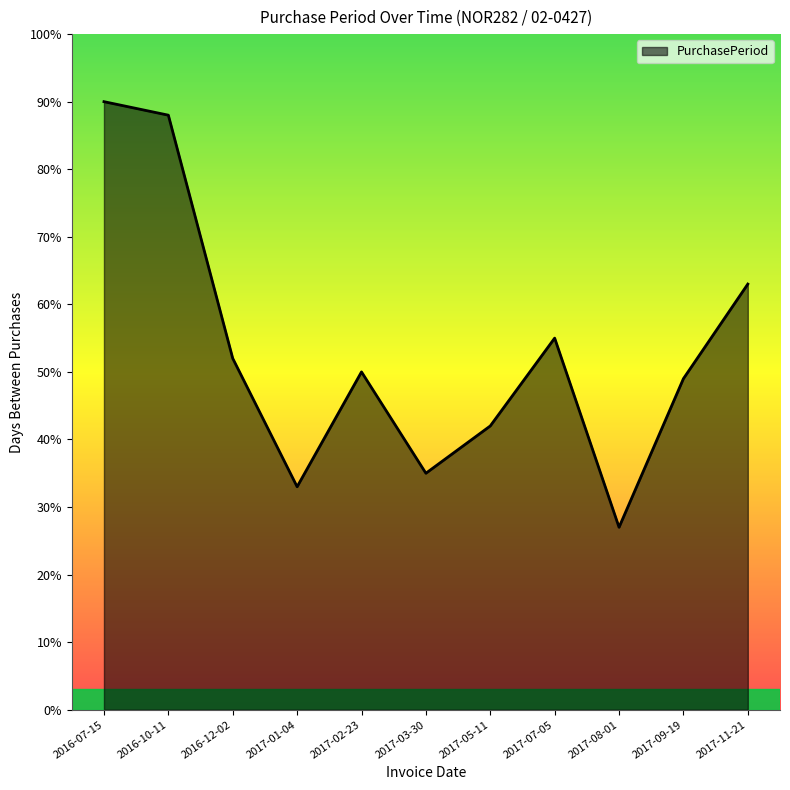

At which category does the chart reach its peak across all series?

2016-07-15